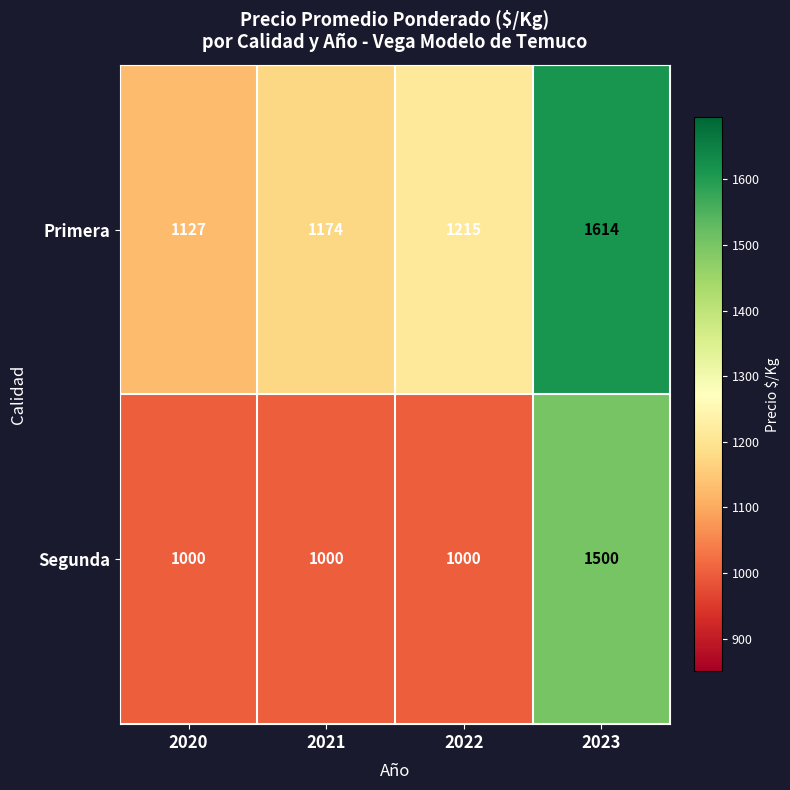

At which category is the sum across all series the highest?

2023